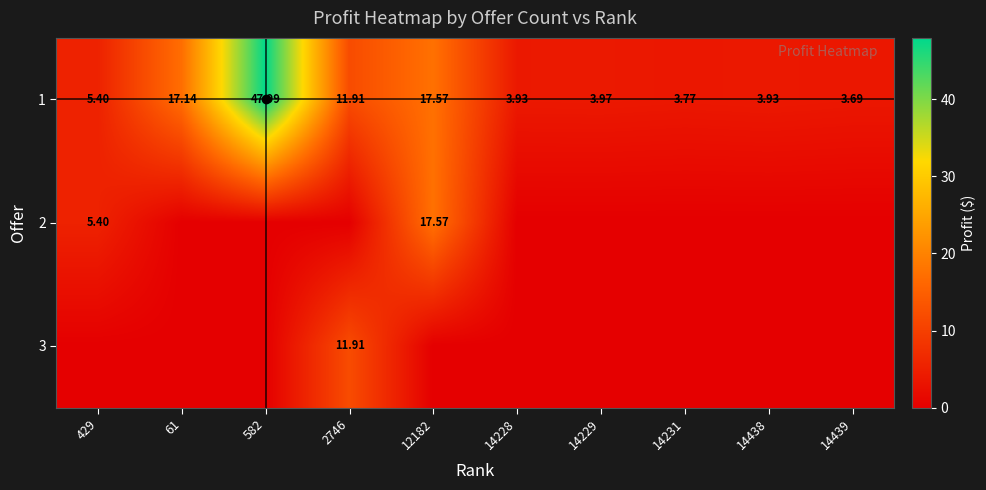

Is the value of 1 at 12182 greater than the value of 2 at 429?

Yes